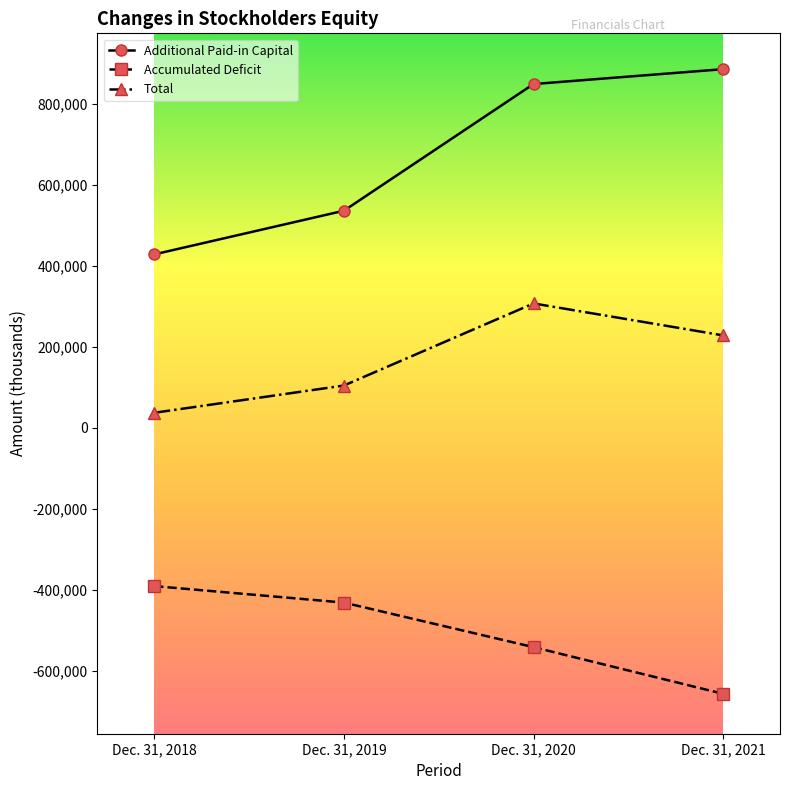

Which series changed the most between Dec. 31, 2019 and Dec. 31, 2020?

Additional Paid-in Capital